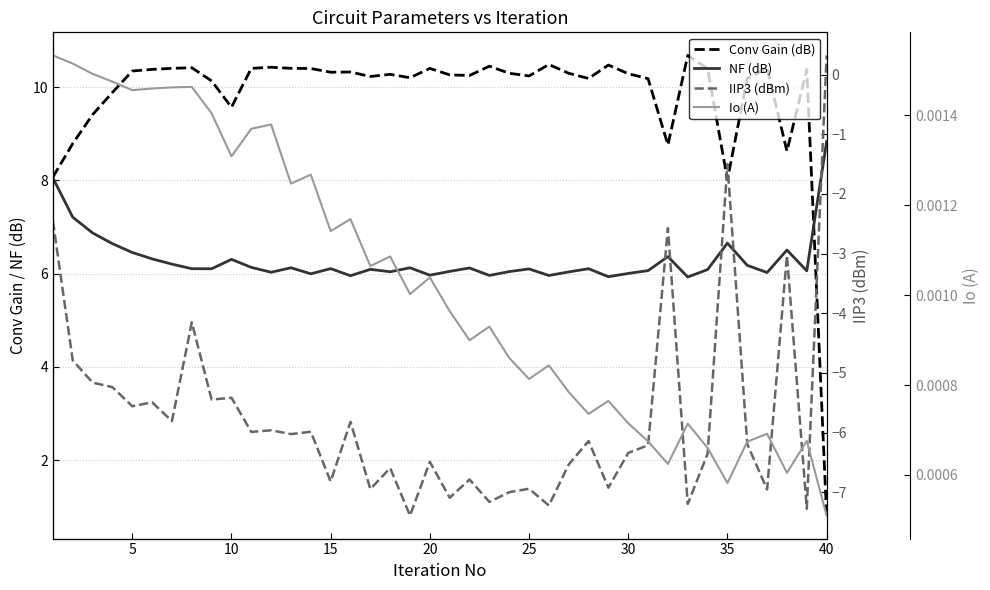

True or false: Io (A) and Conv Gain (dB) cross at least once.

False